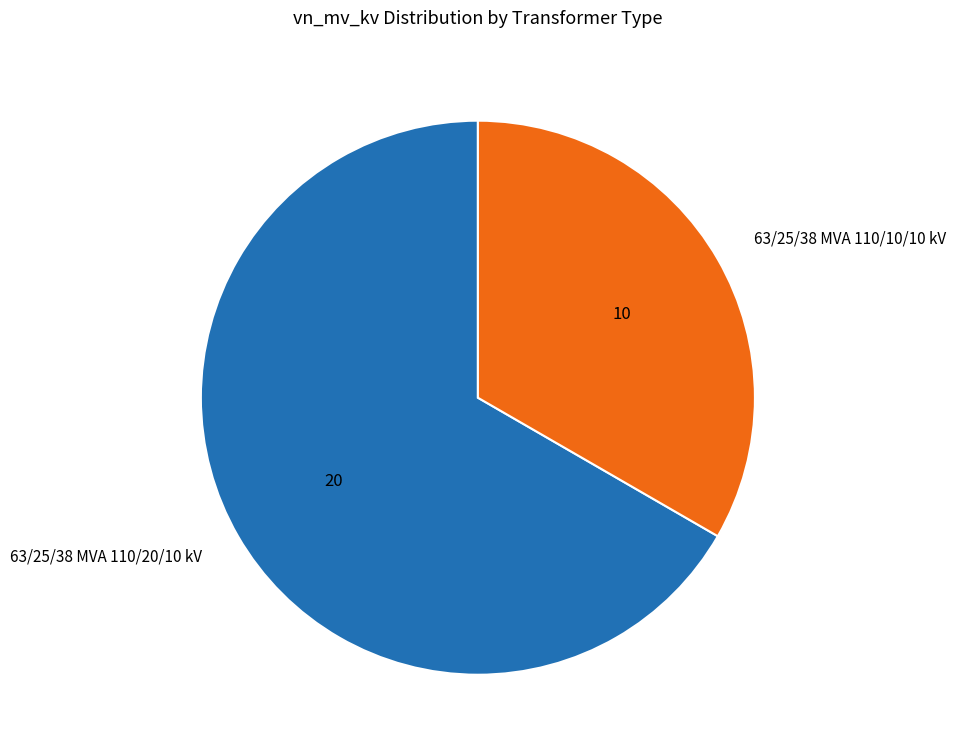

Is the sum of 63/25/38 MVA 110/20/10 kV and 63/25/38 MVA 110/10/10 kV greater than half?

Yes